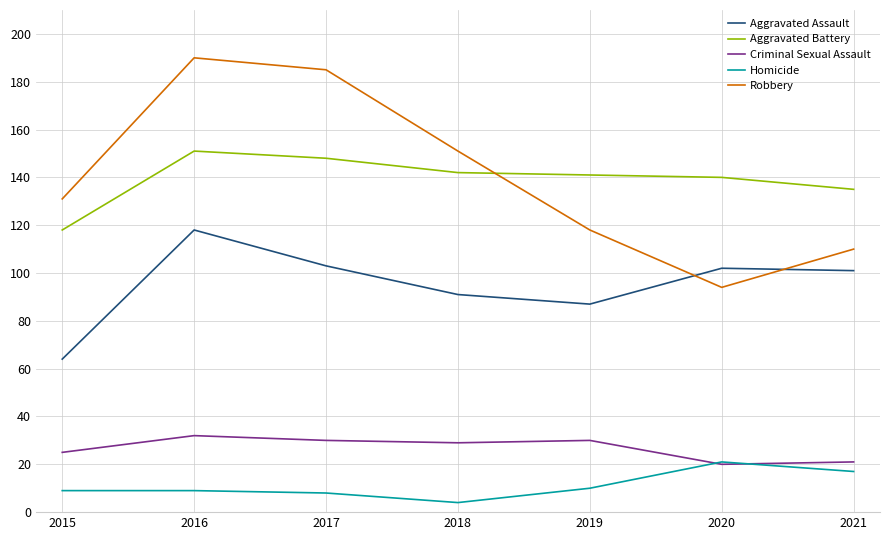

What is the approximate value of Homicide at 2019, to the nearest 10?

10